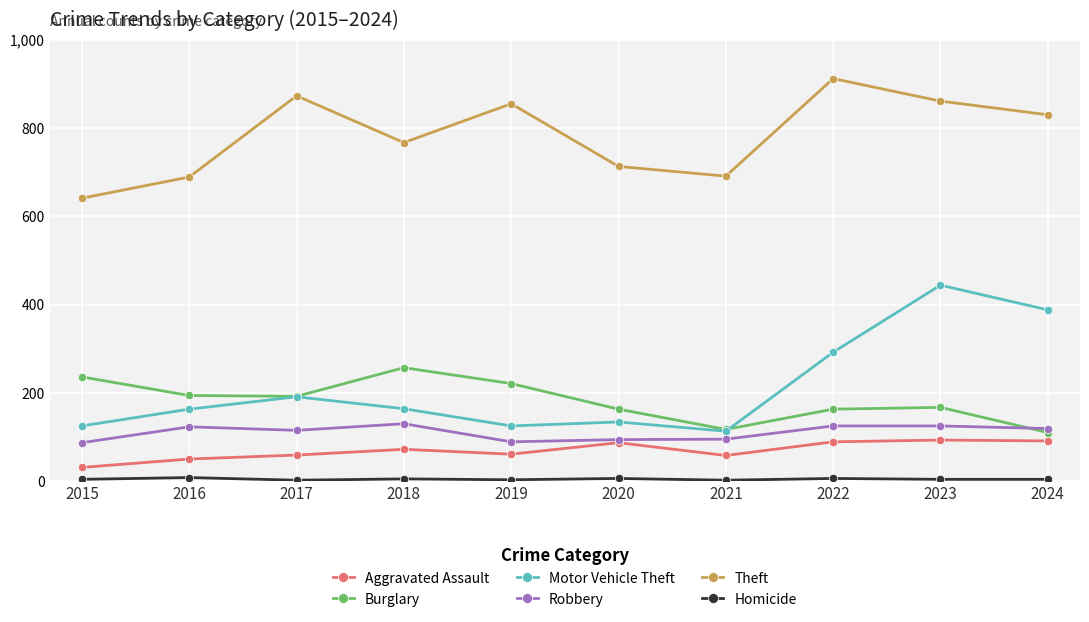

Where is Motor Vehicle Theft nearest to the value 278?

2022